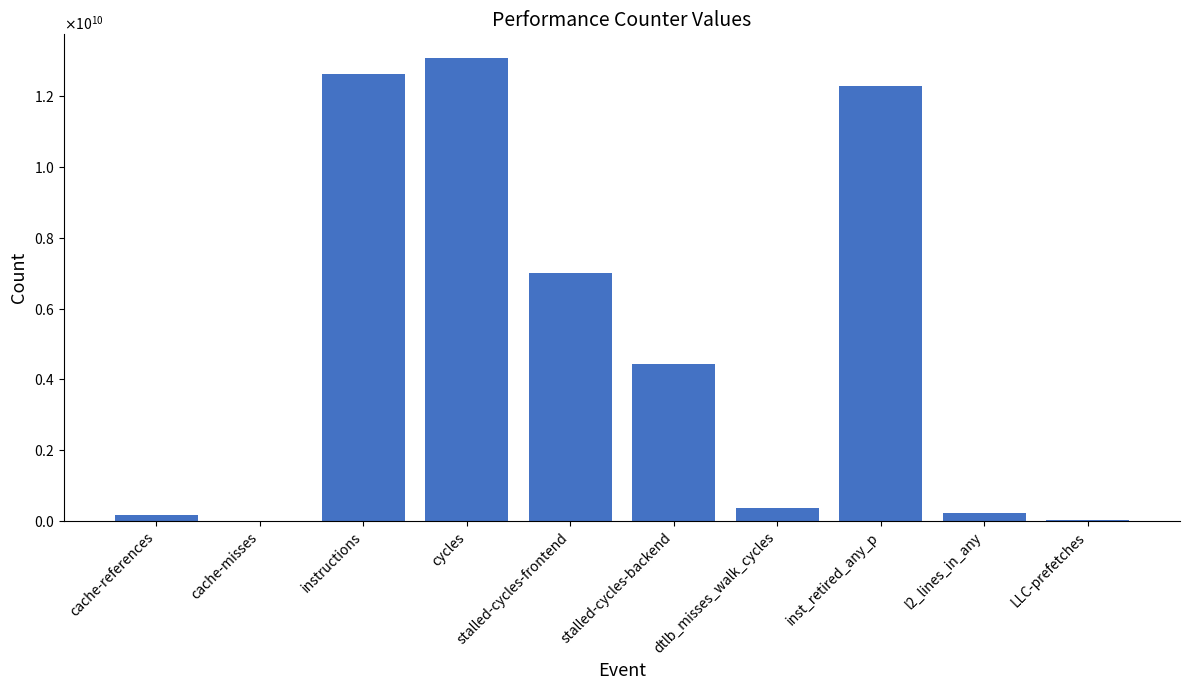

Which label corresponds to the smallest value in the chart?

cache-misses